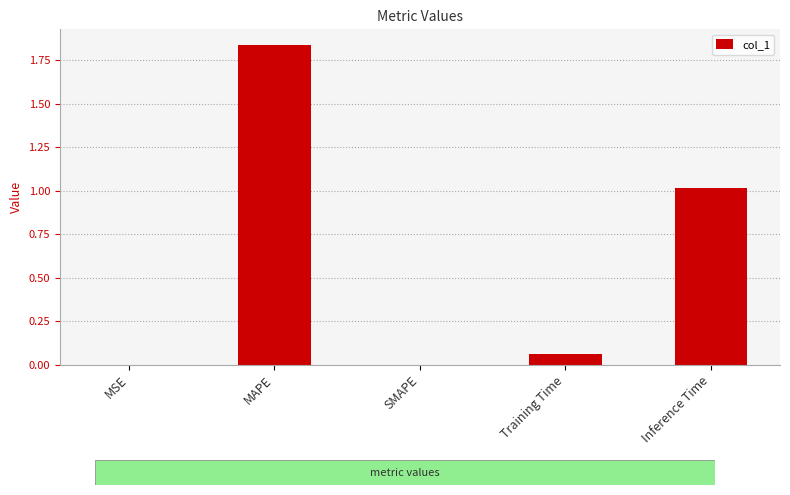

What is the change in value from MAPE to Training Time?

-1.8